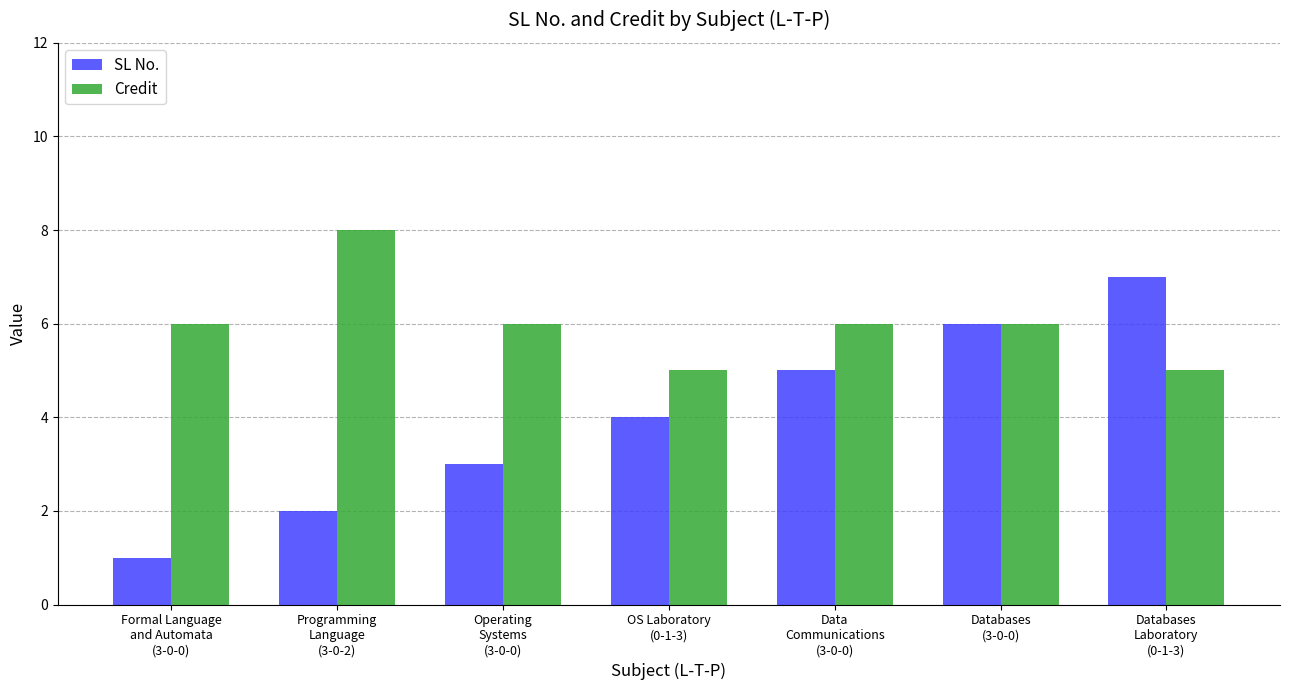

List the series in order of their peak value, lowest first.

SL No., Credit